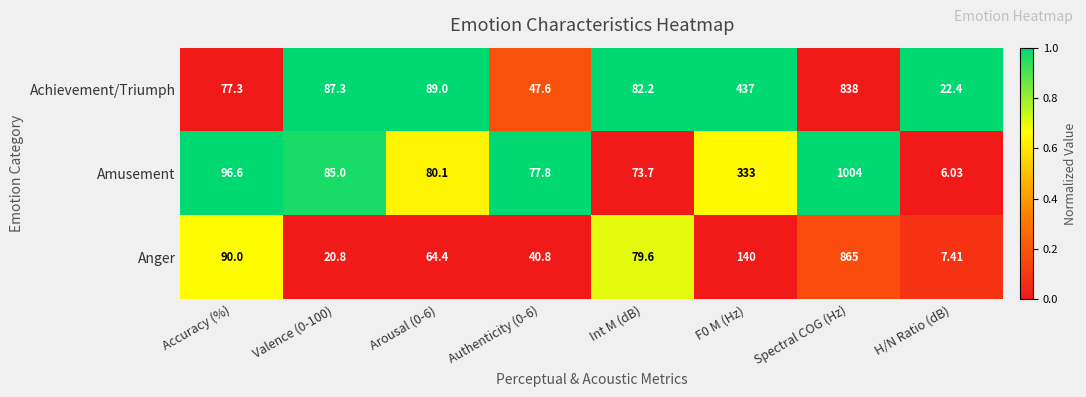

Rank the series at Valence (0-100) from highest to lowest value.

Achievement/Triumph, Amusement, Anger